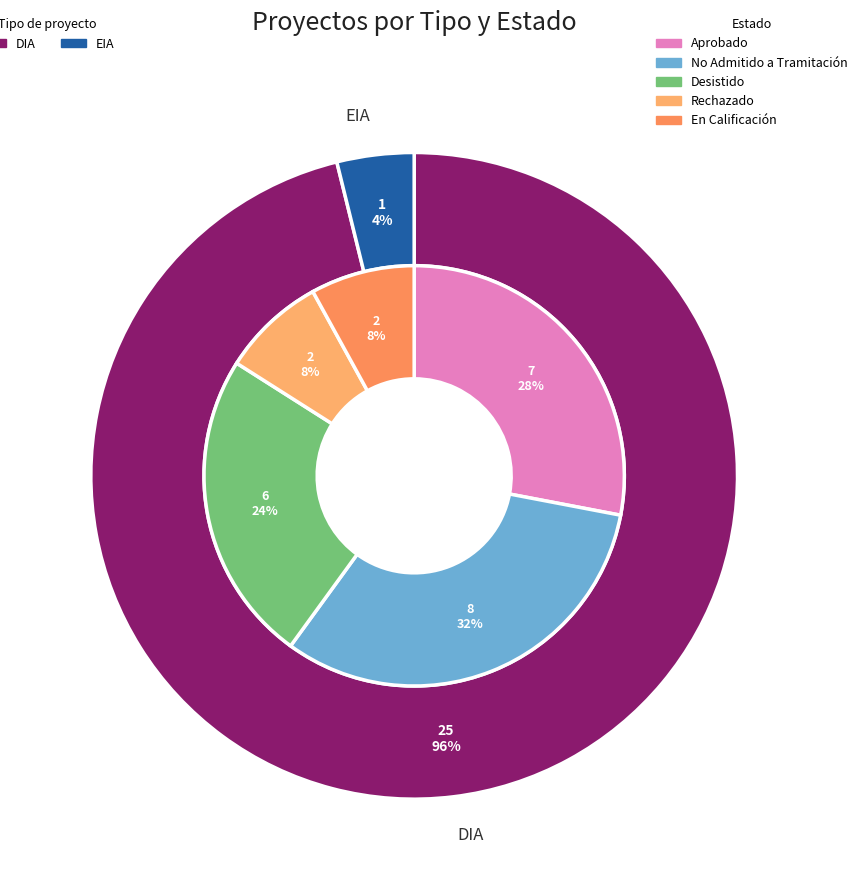

Is there any slice that represents more than half of the pie?

Yes